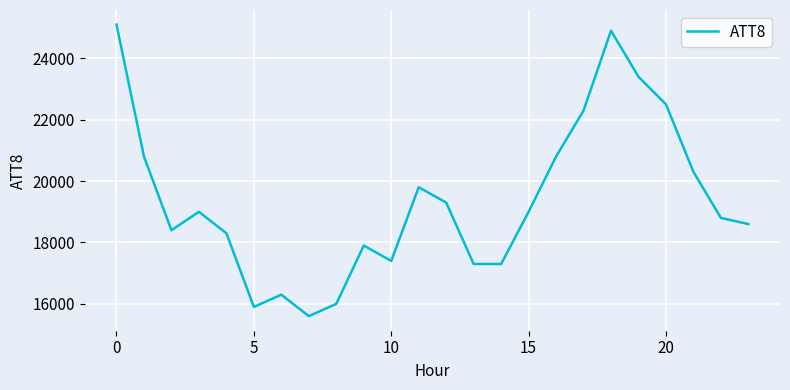

Reading left to right, list all the values displayed in this chart.

25100	20800	18400	19000	18300	15900	16300	15600	16000	17900	17400	19800	19300	17300	17300	19000	20800	22300	24900	23400	22500	20300	18800	18600